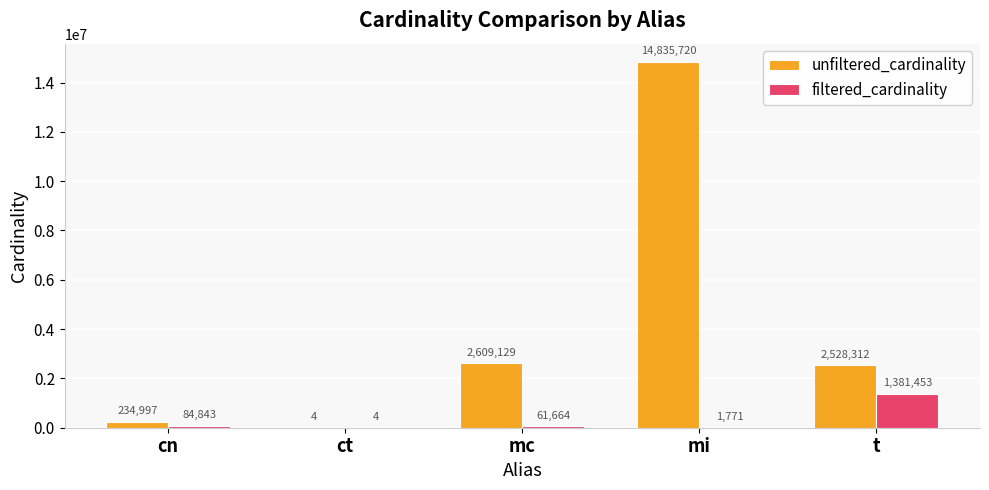

What is the sum of the unfiltered_cardinality values at cn and mc?

2844126